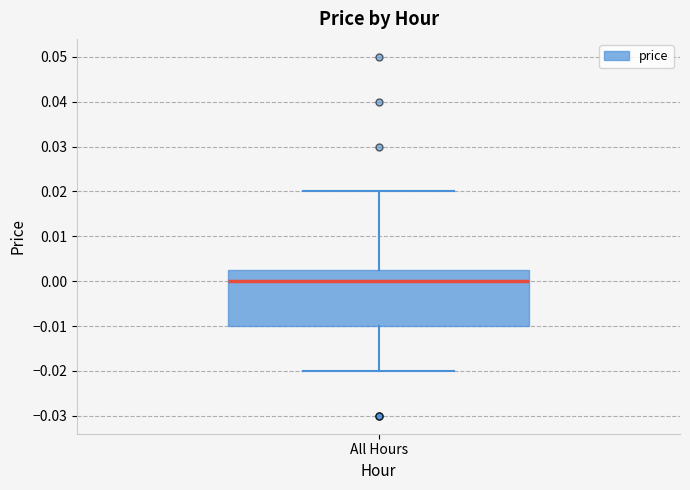

Where does the median line of the box for All Hours sit on the y-axis? The values are not printed on the chart, so give them approximately, as read against the axis.

0.000